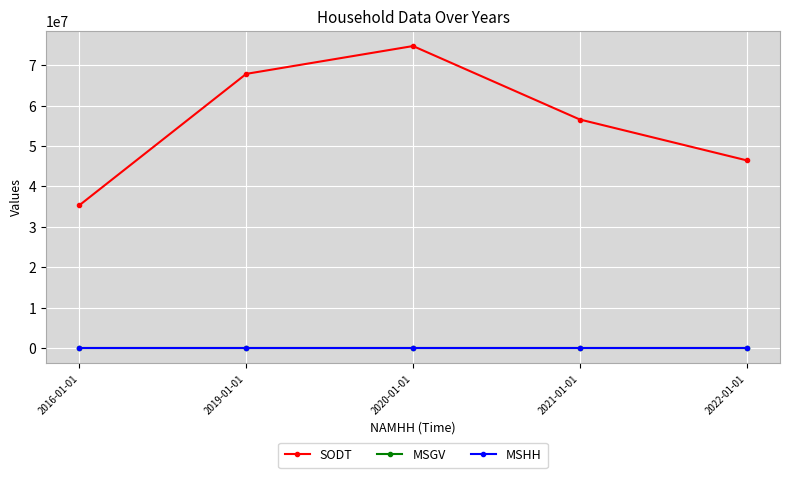

What is the difference between the MSGV values at 2022-01-01 and 2016-01-01?

4